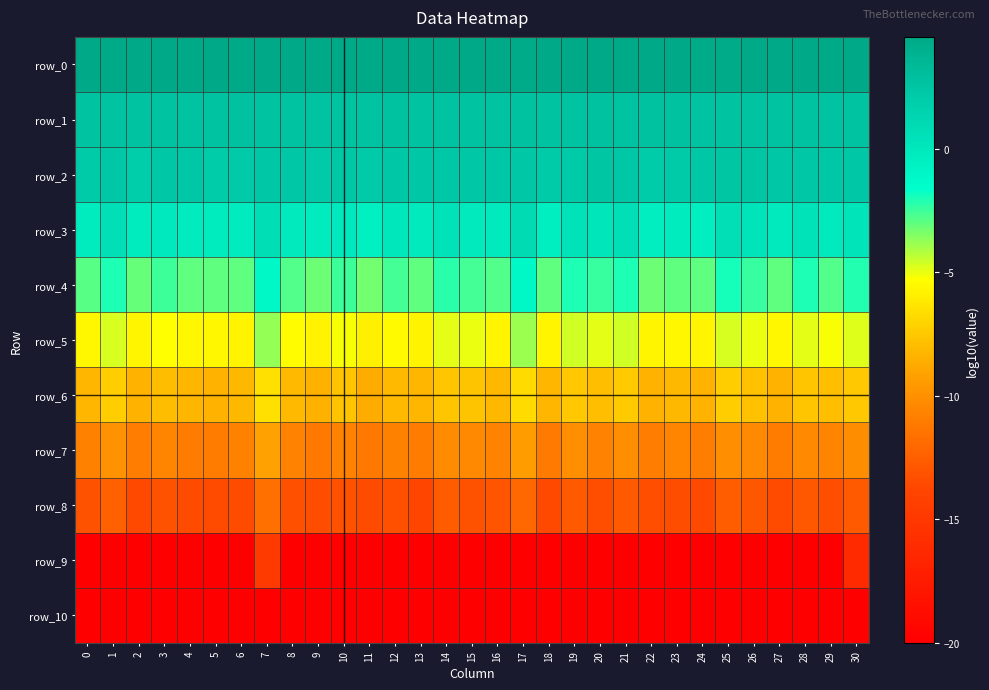

True or false: row_2 has a value of 3.5 at 11.

False